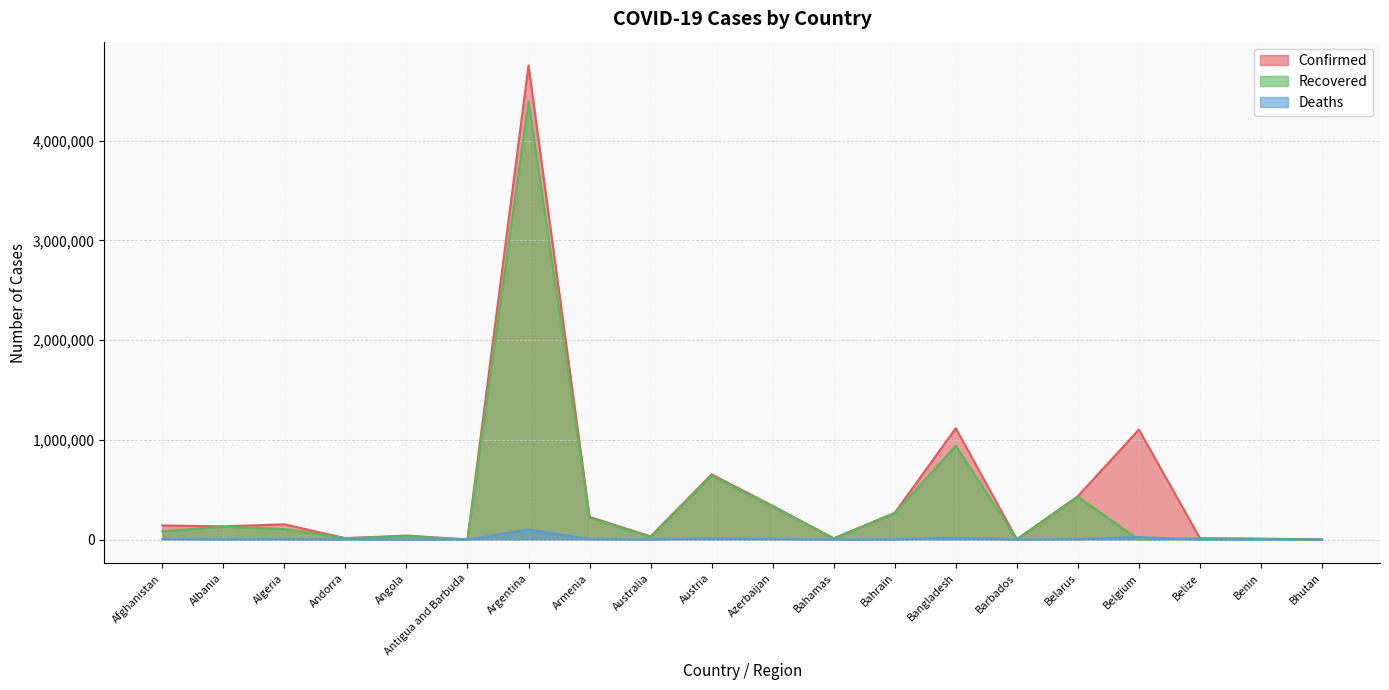

Which series has the widest spread of values?

Confirmed